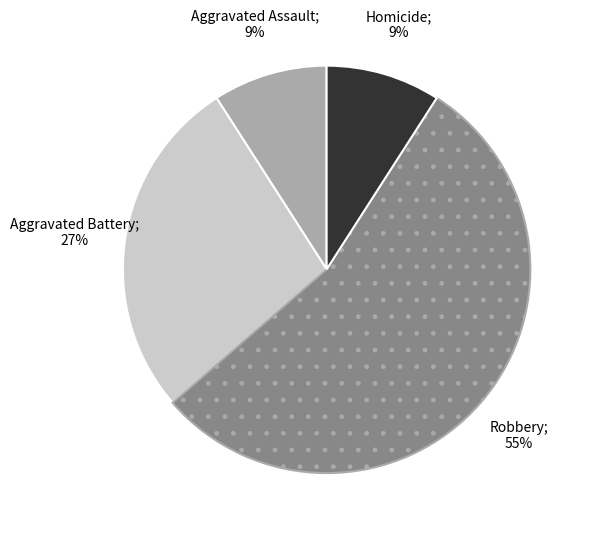

To the nearest percent, what is the average slice percentage?

25%